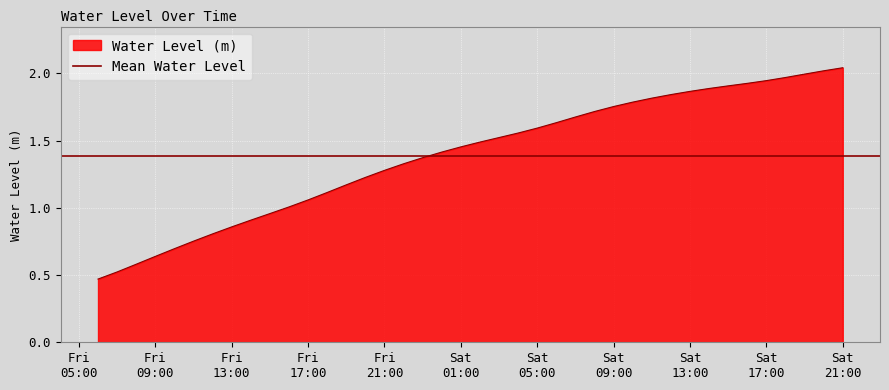

Is it true that the value at 2024-10-19 03:00:00 is 1.5?

True